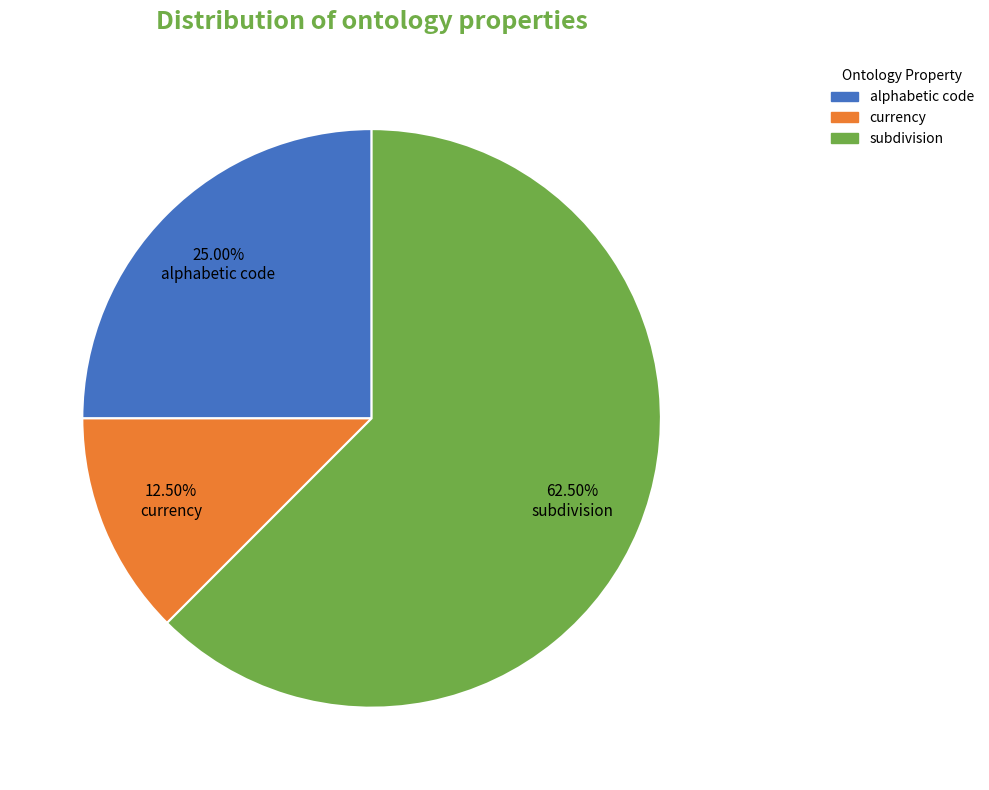

Approximately how many times larger is the value at subdivision compared to alphabetic code?

2.5